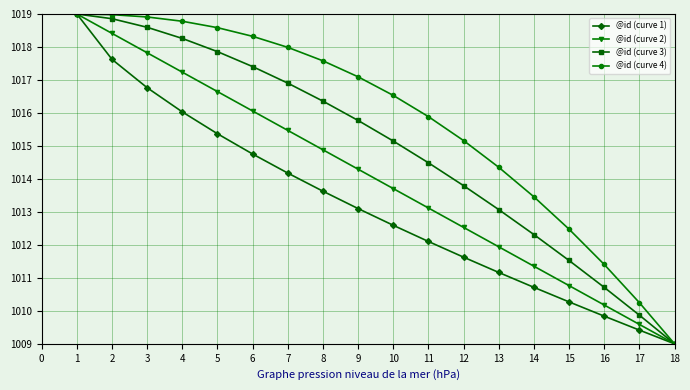

The @id (curve 4) series shows 1789.2 at 9. True or false?

False